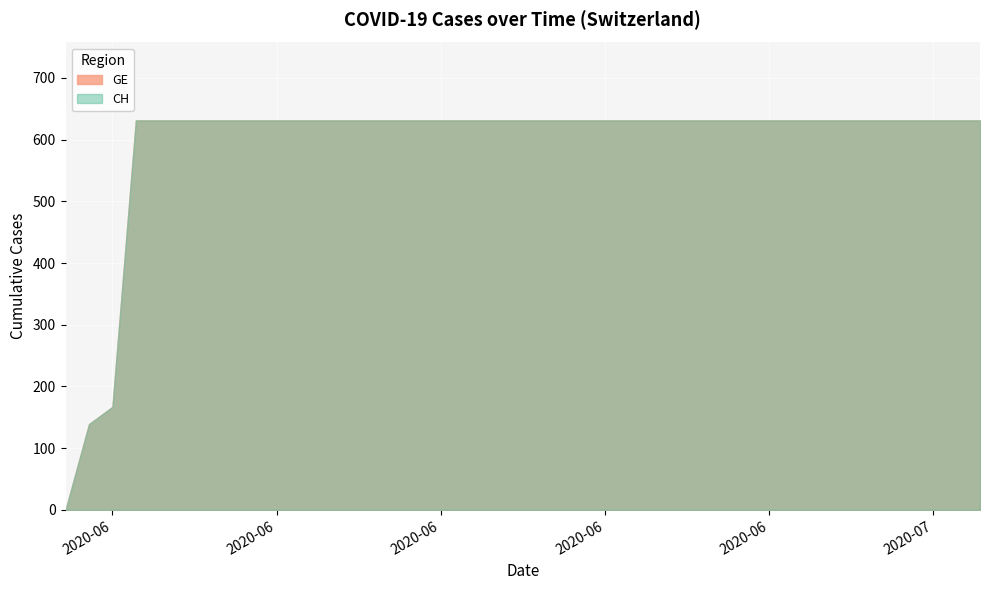

Is it true that CH equals 189 at 2020-06-21?

False